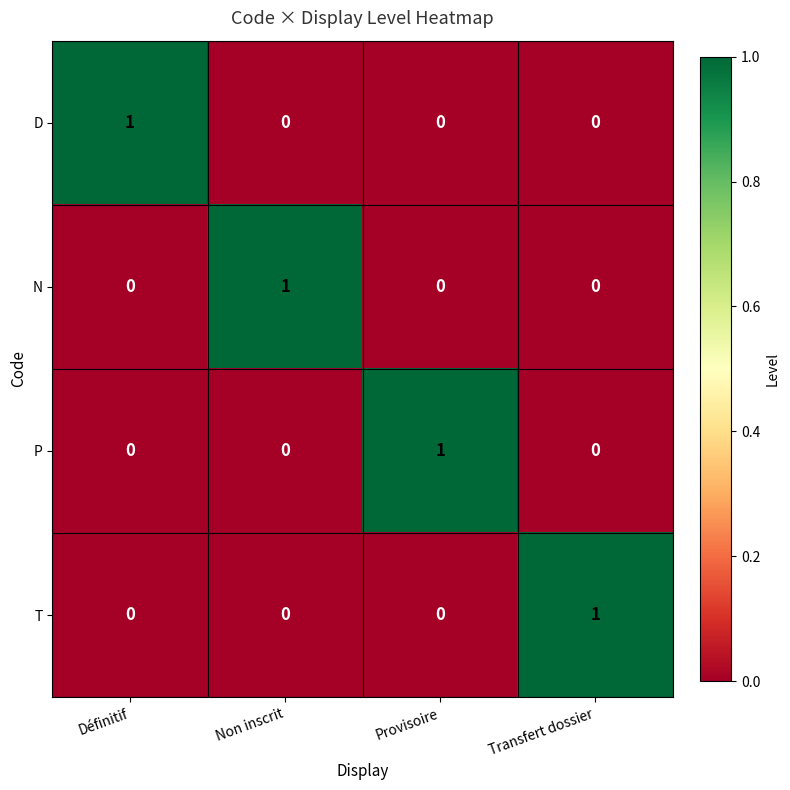

At how many categories does at least one series exceed 0?

4